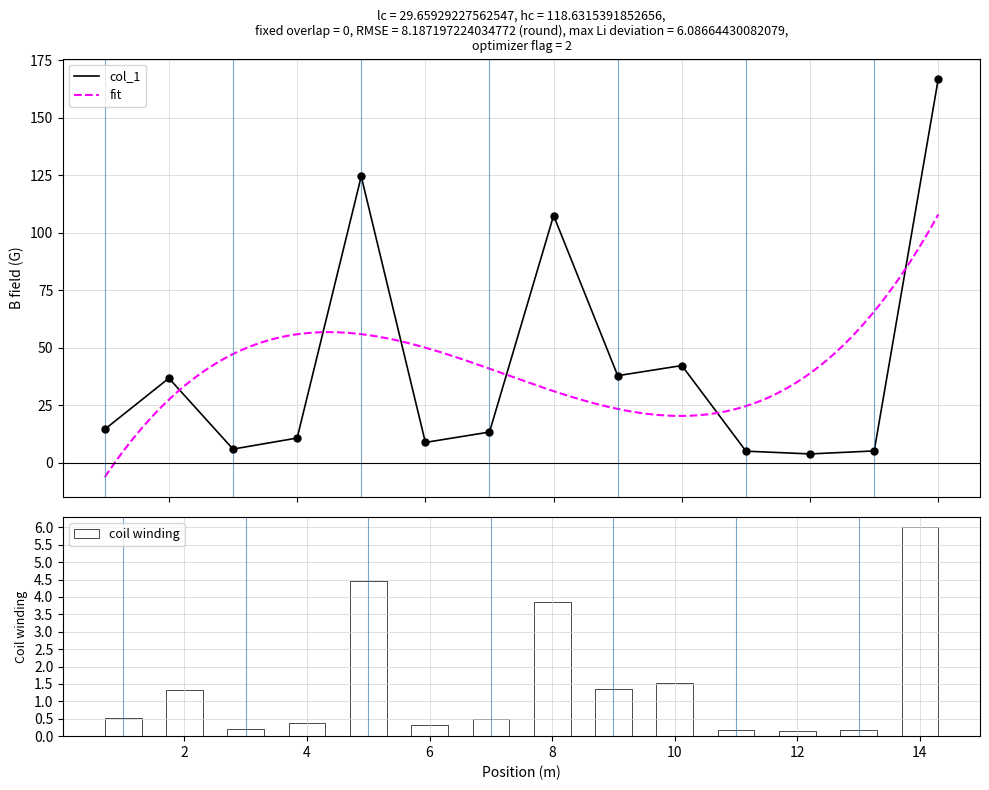

Approximately how many times larger is the value at 6 compared to 8?

0.1